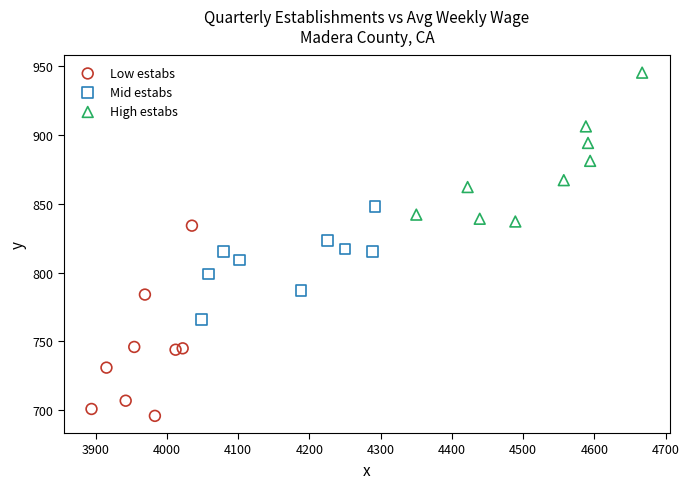

Which series contains the lowest Y value?

Low estabs